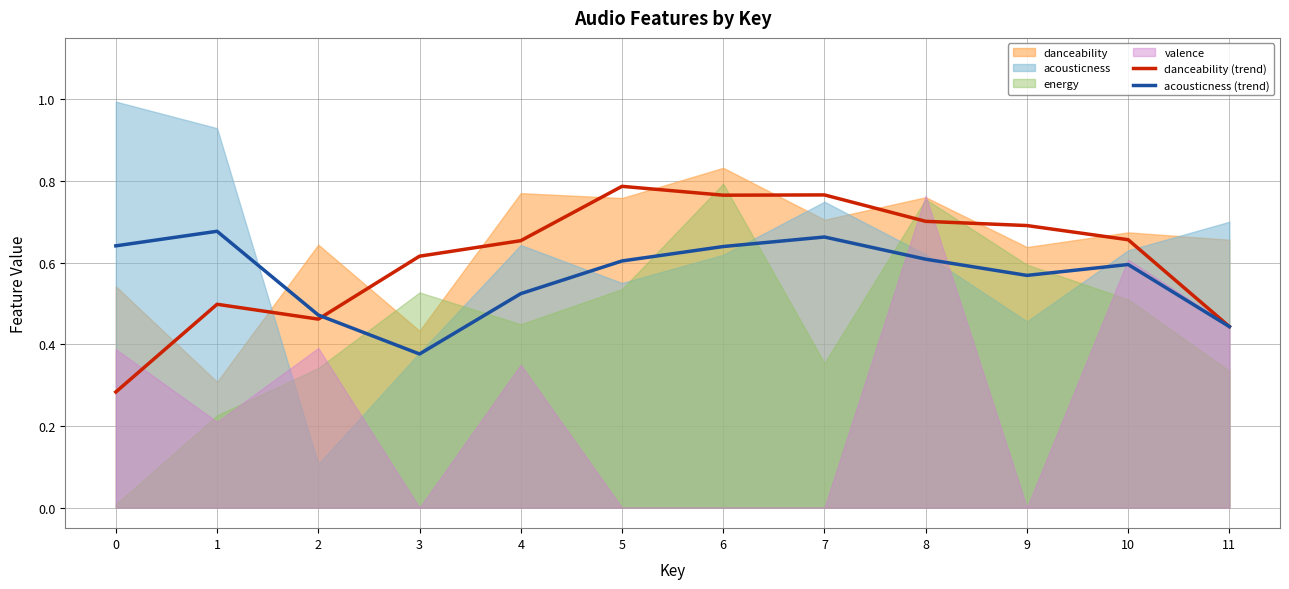

How many times do danceability (trend) and acousticness (trend) cross each other?

1